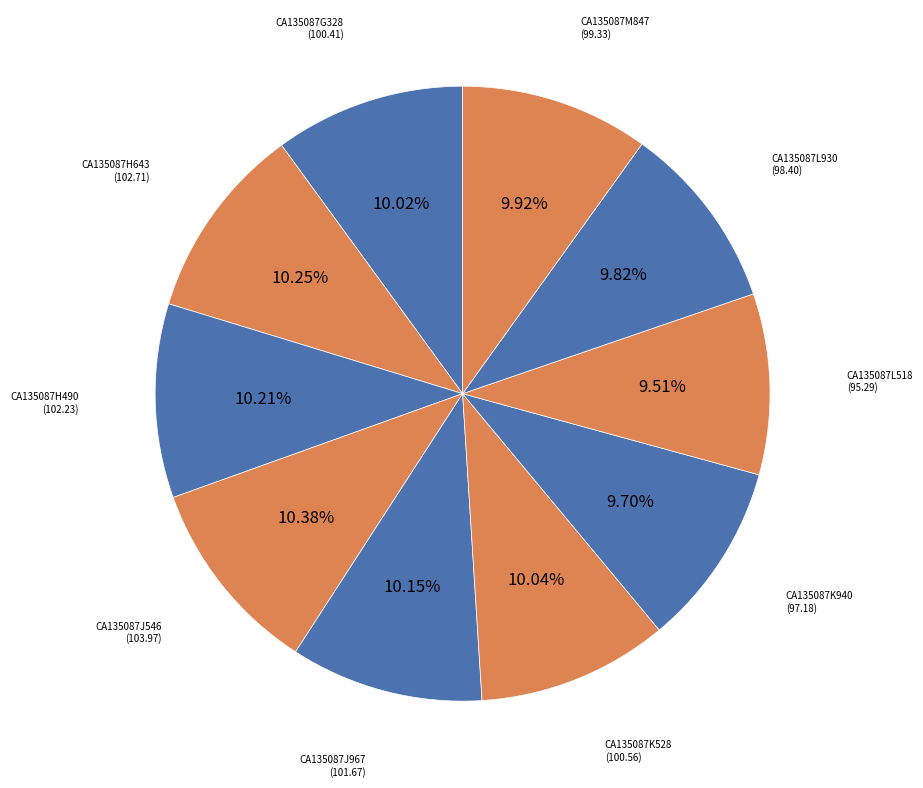

Combined, do CA135087H490 and CA135087J546 account for over 50%?

No